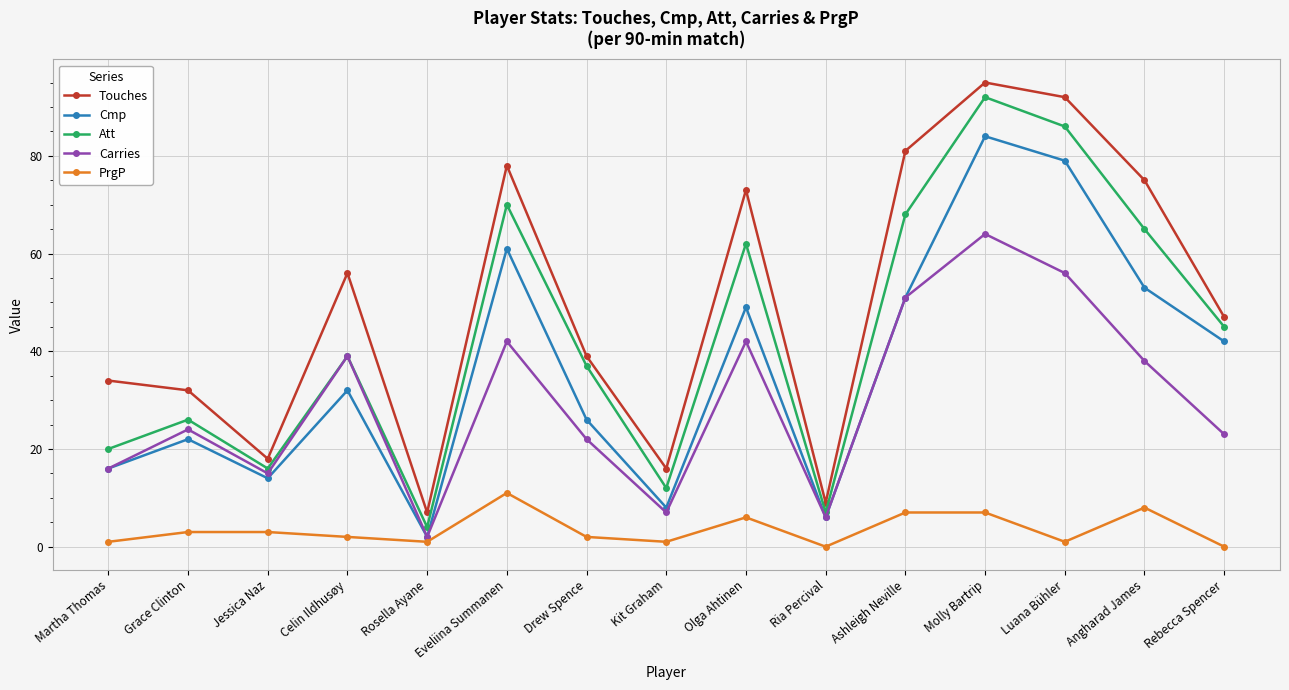

What is the spread (max minus min) of values at Jessica Naz?

15